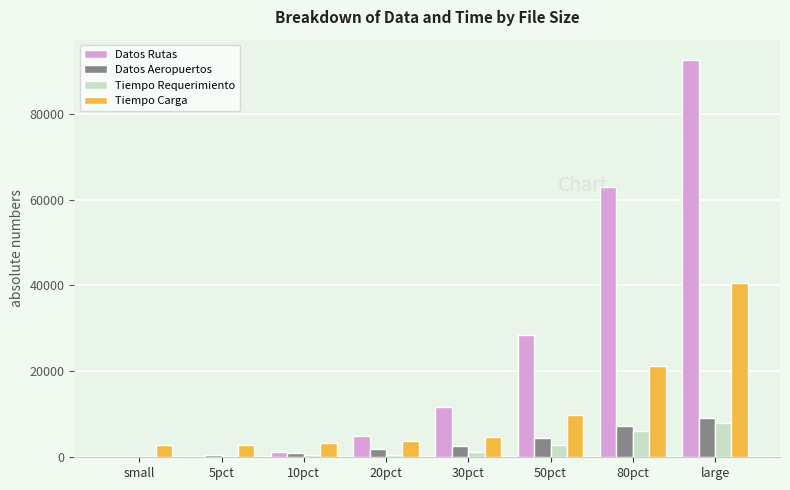

Which series changed the most between 10pct and large?

Datos Rutas